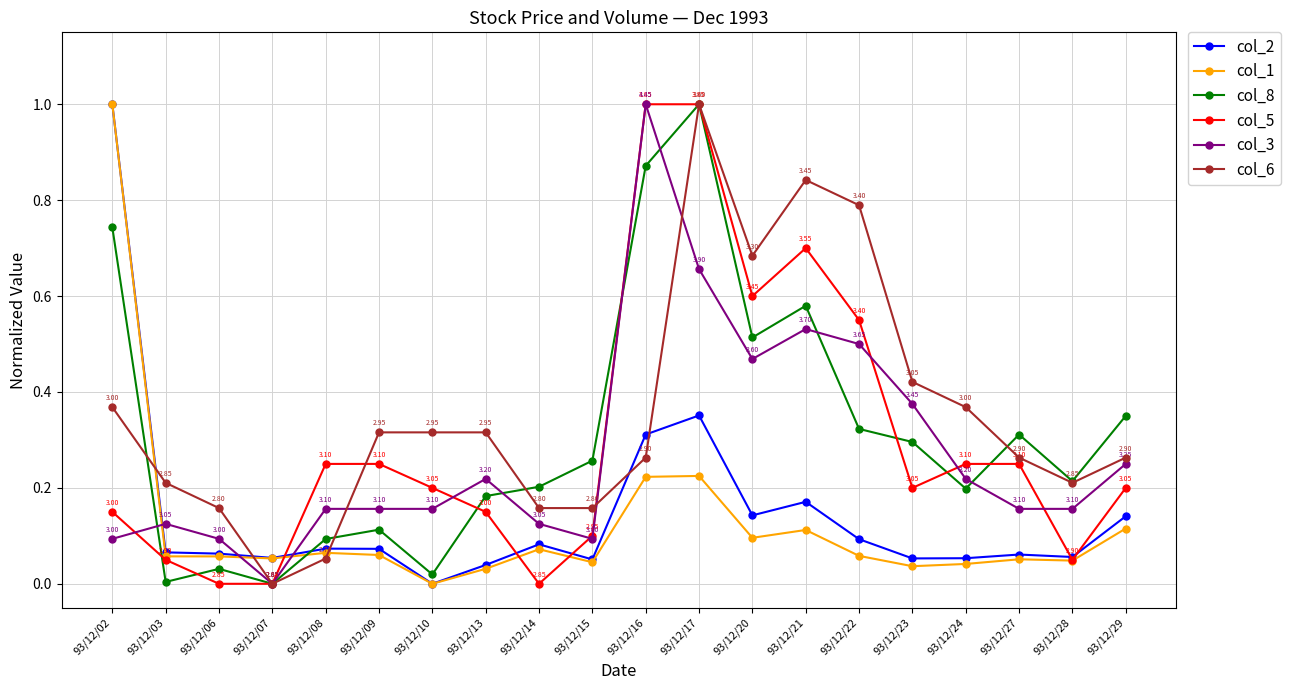

True or false: col_1 and col_3 intersect in this chart.

True